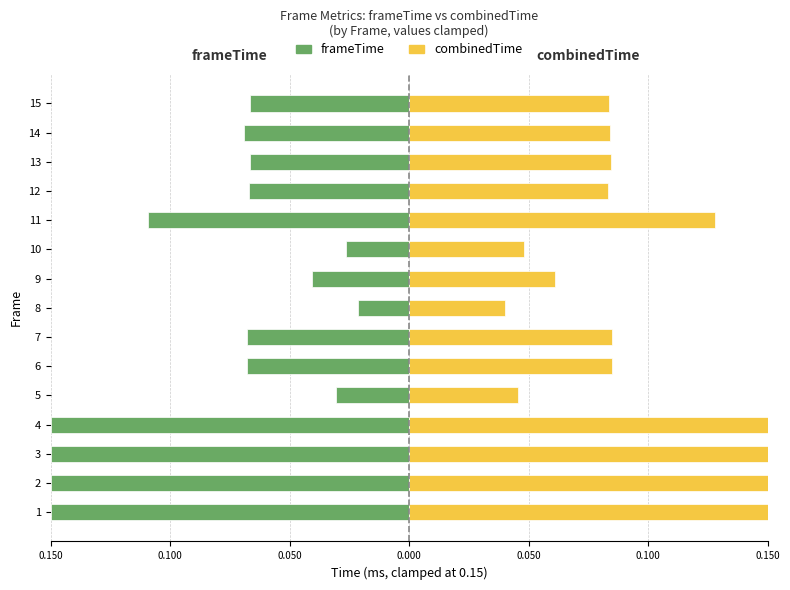

Which series changed the most between 3 and 5?

frameTime